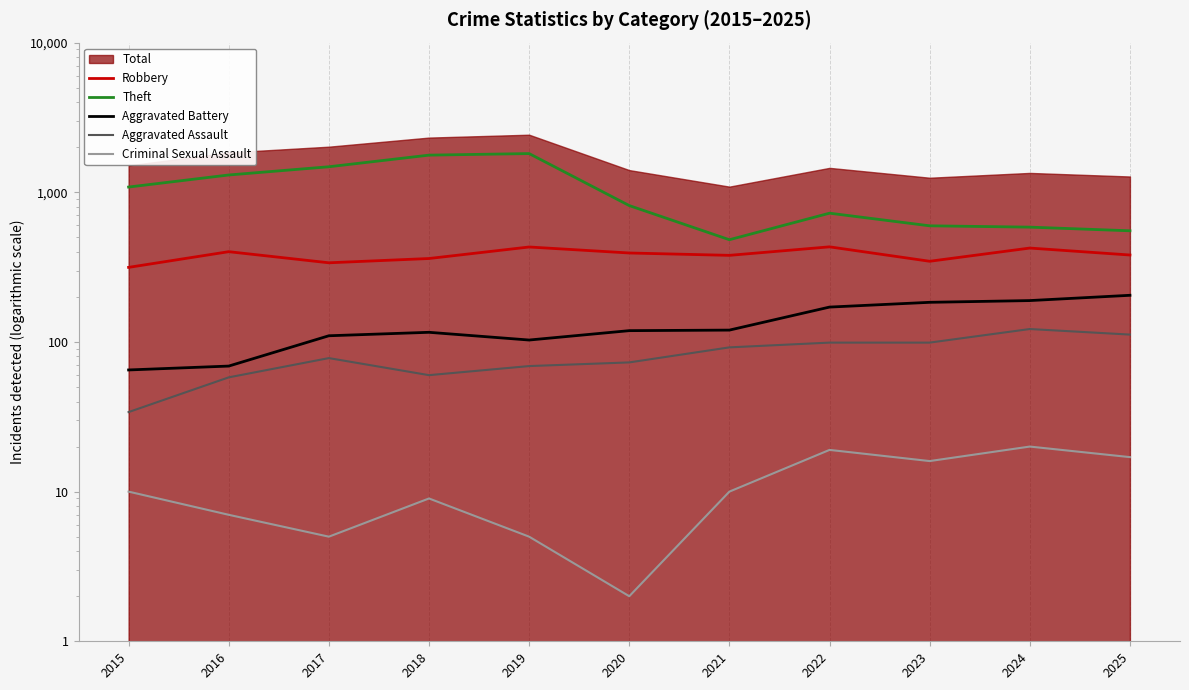

True or false: Robbery has a value of 83 at 2018.

False